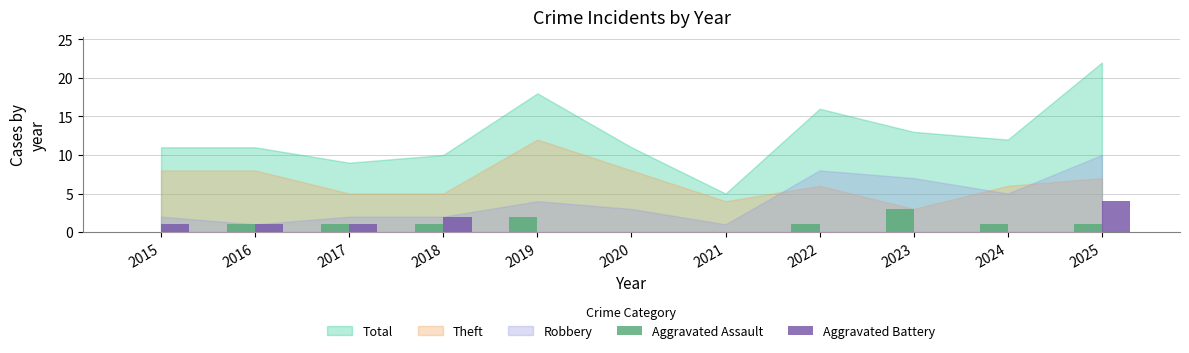

Does the chart contain stacked bars?

No